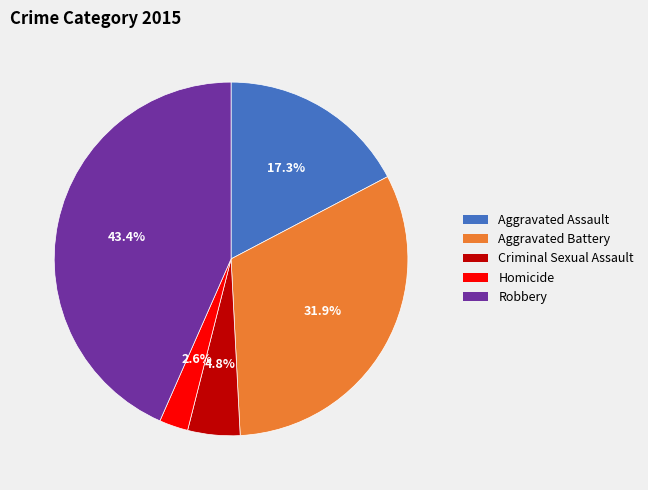

Between Criminal Sexual Assault and Homicide, which is larger?

Criminal Sexual Assault